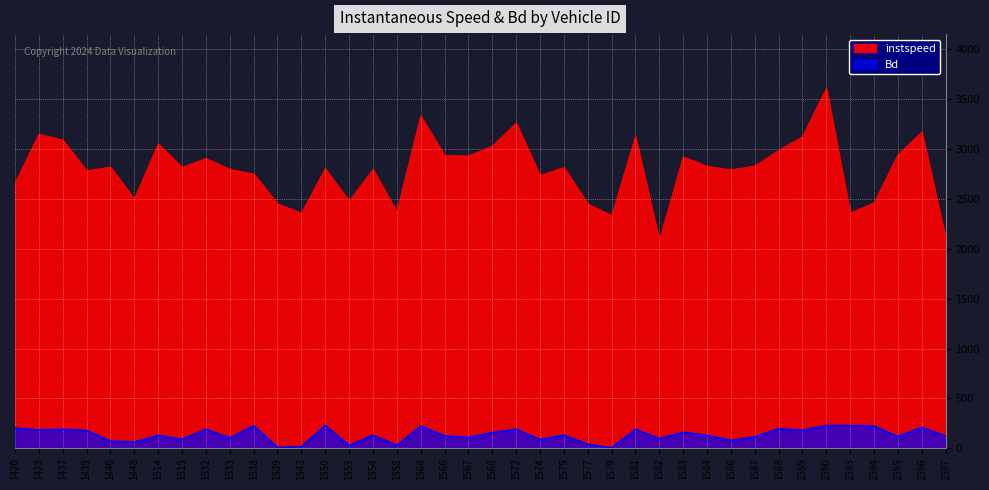

Is it true that Bd equals 133.3 at 1538?

False